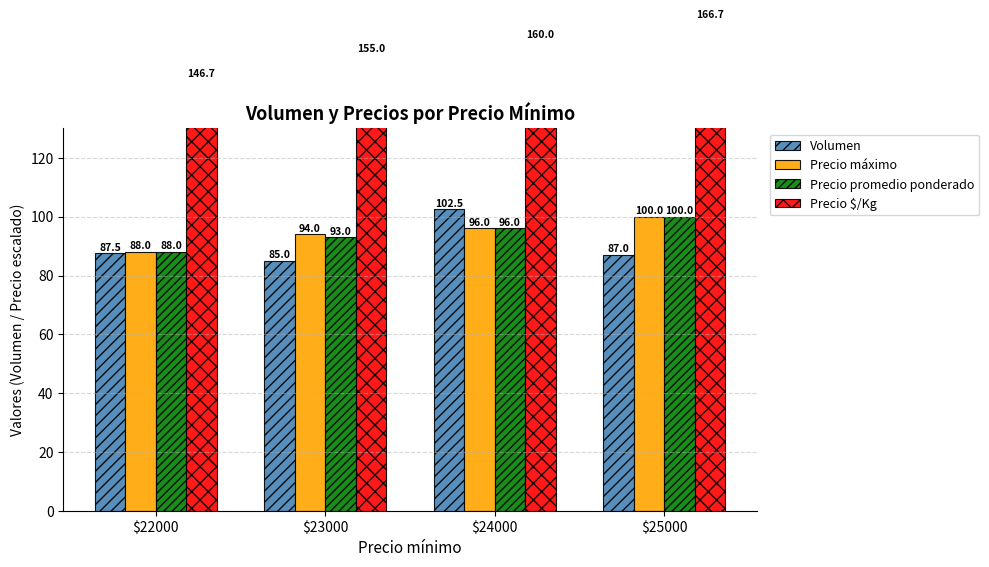

What is the value of the Precio promedio ponderado bar at the 4th from the left?

100.0